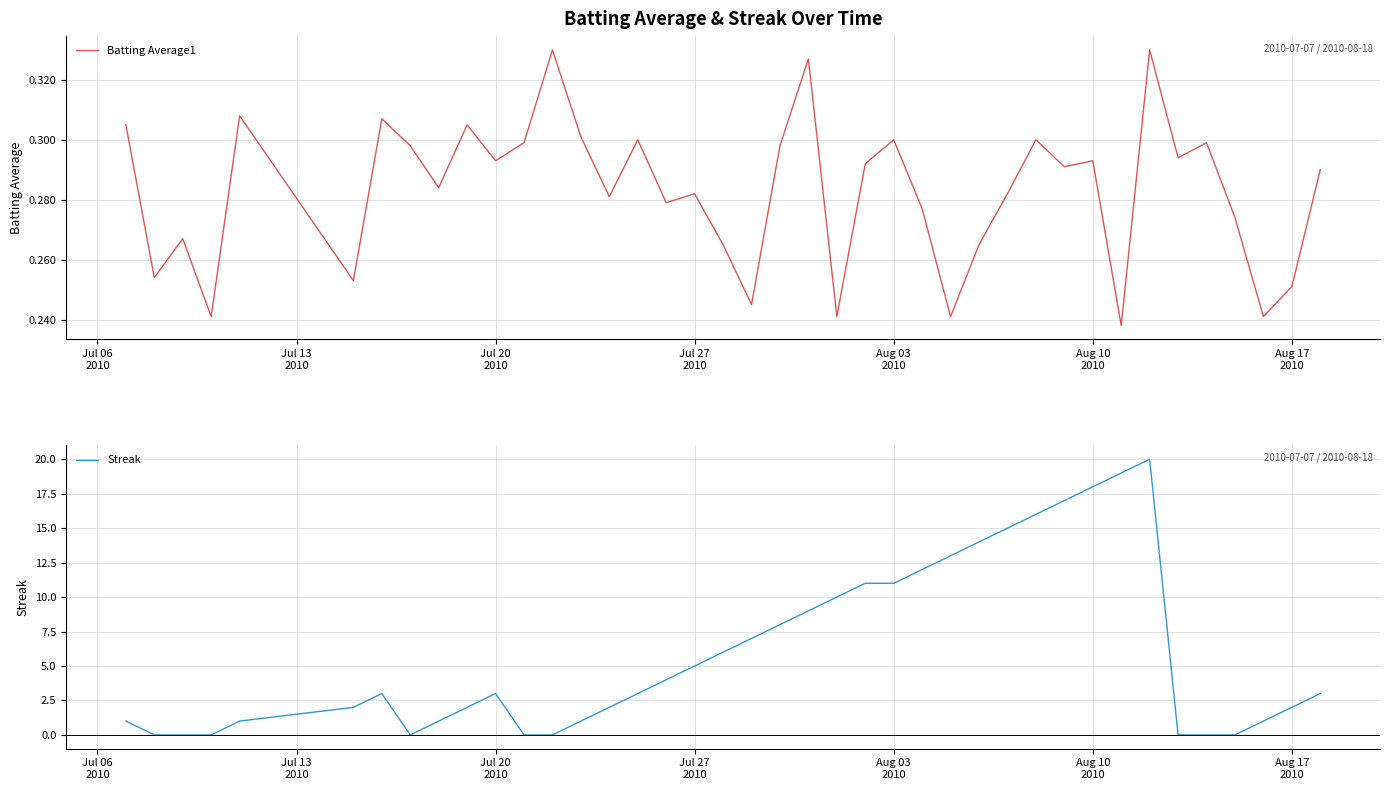

What is the maximum value for Streak?

20